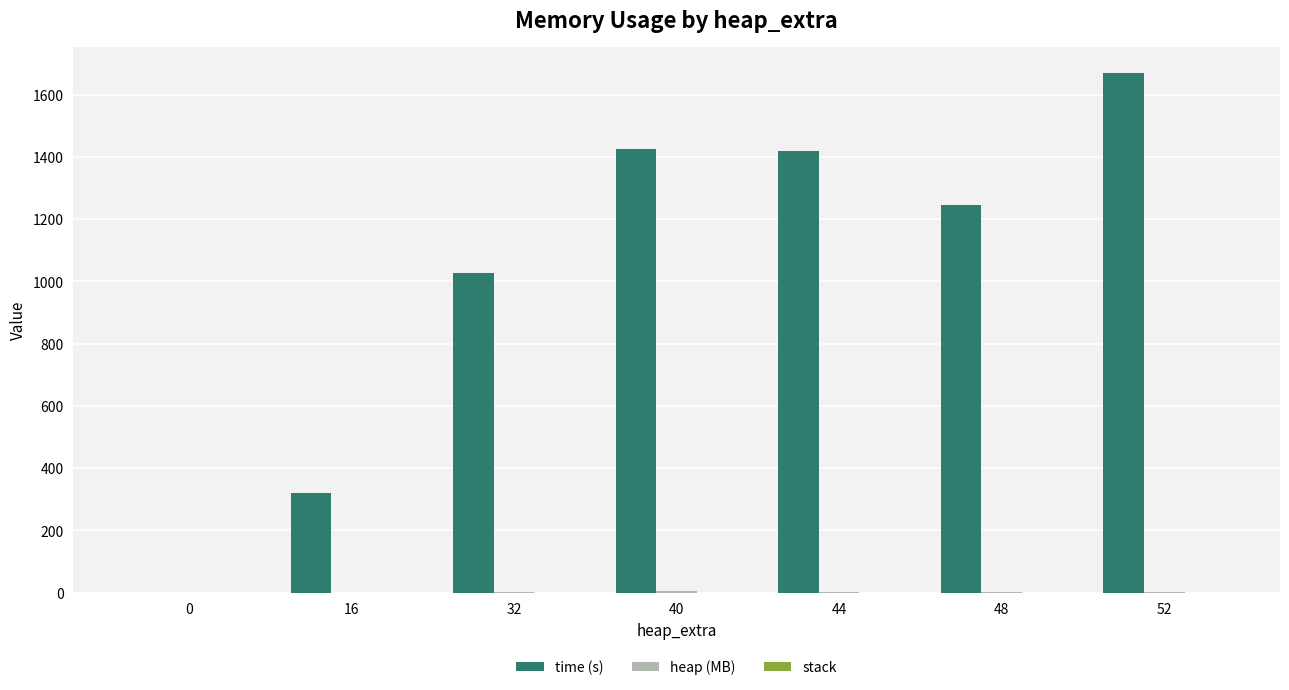

The time (s) series shows 1418.0 at 44. True or false?

True